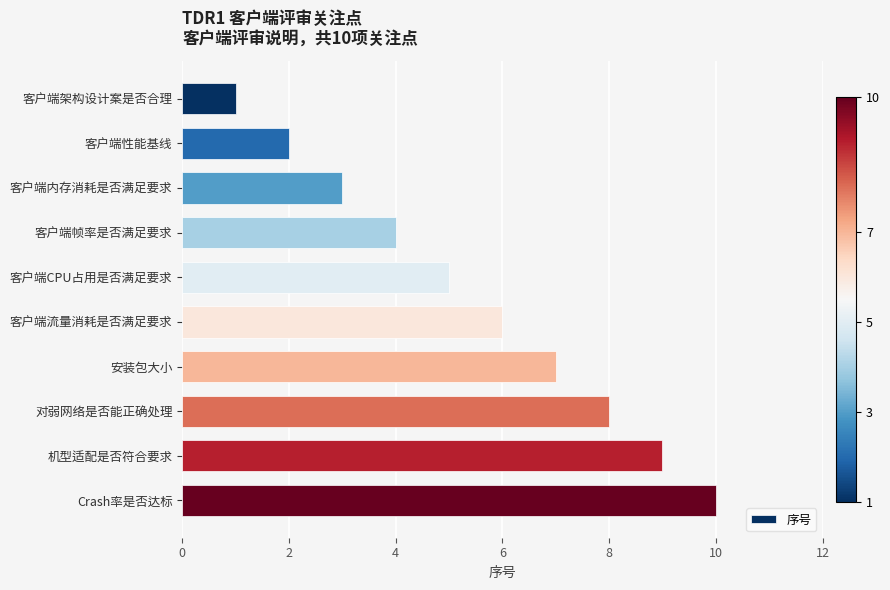

Rank the categories by value from highest to lowest.

Crash率是否达标, 机型适配是否符合要求, 对弱网络是否能正确处理, 安装包大小, 客户端流量消耗是否满足要求, 客户端CPU占用是否满足要求, 客户端帧率是否满足要求, 客户端内存消耗是否满足要求, 客户端性能基线, 客户端架构设计案是否合理